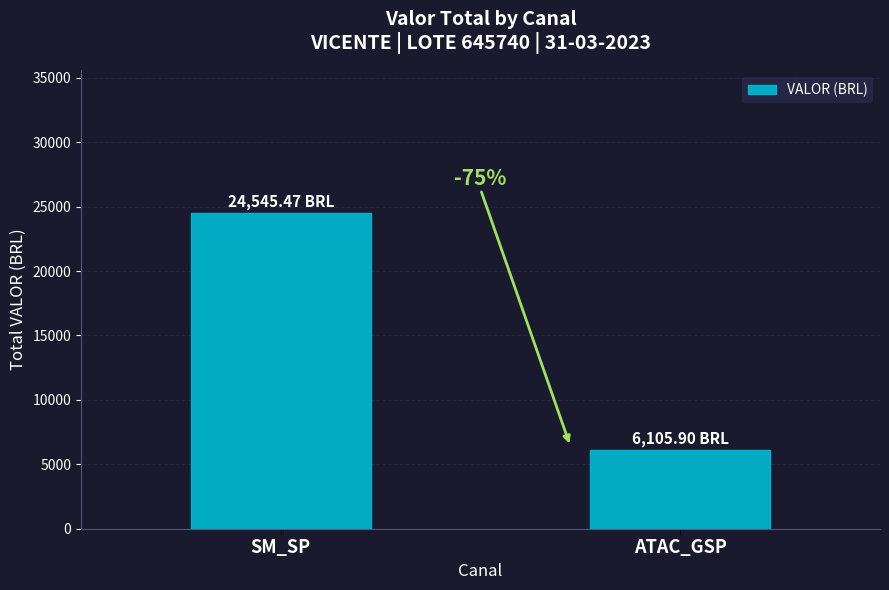

Does the chart contain any negative values?

No